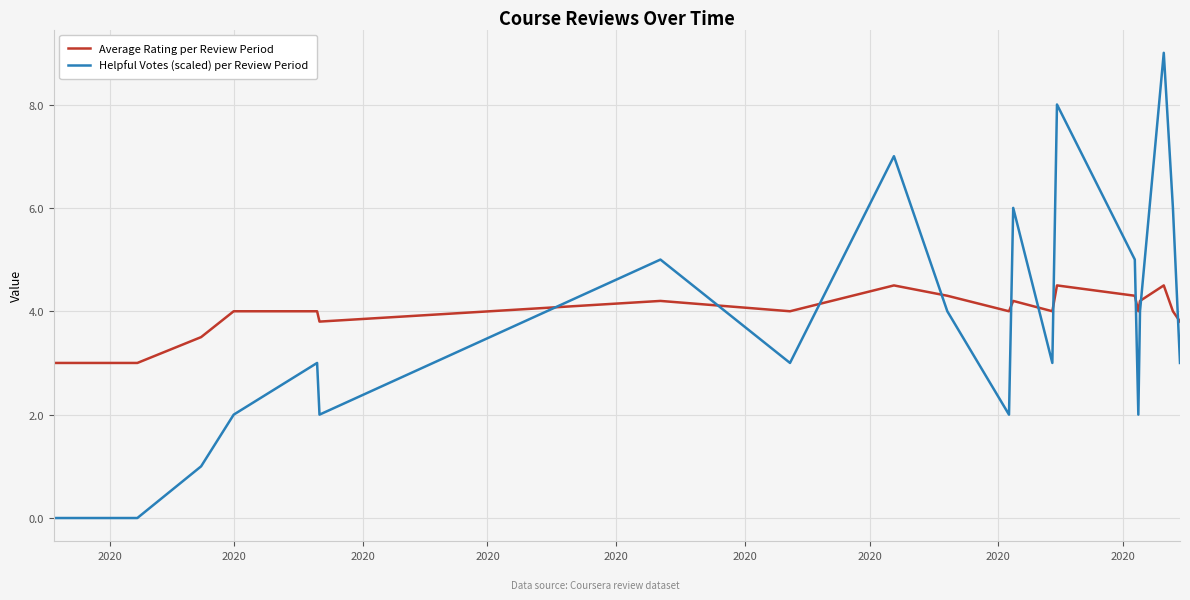

What are all the series names shown in the legend?

Average Rating per Review Period, Helpful Votes (scaled) per Review Period